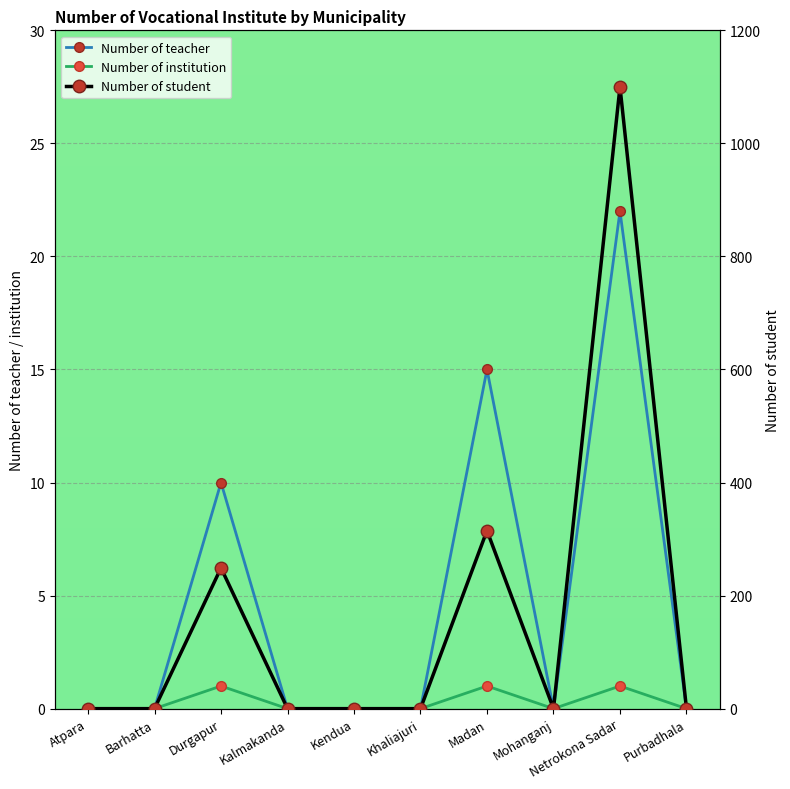

At Netrokona Sadar, list the series in order from smallest to largest.

Number of institution, Number of teacher, Number of student